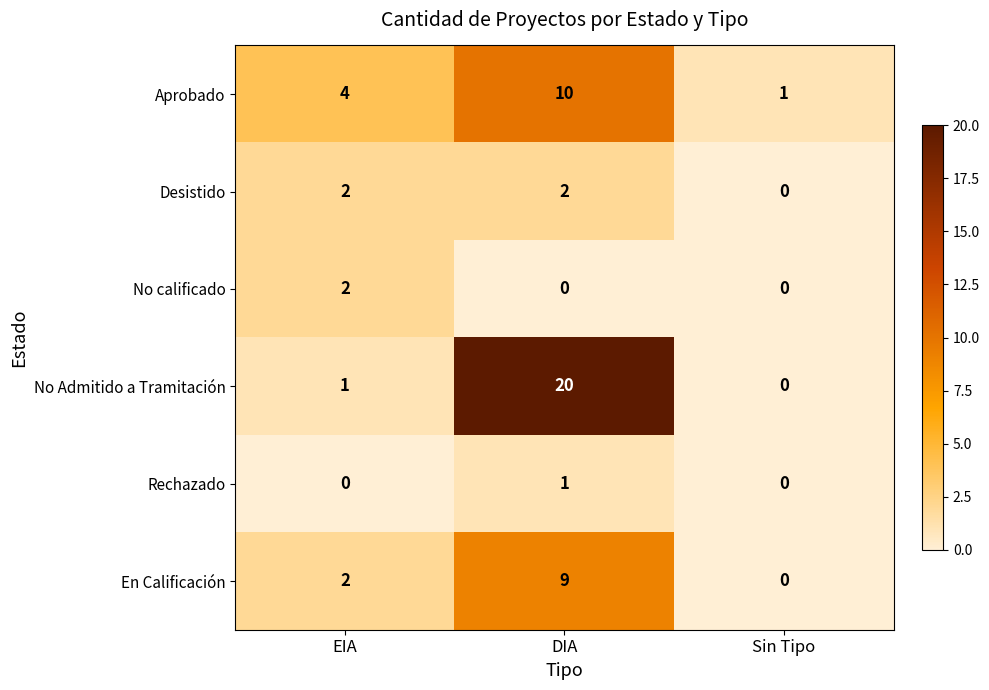

Is the value of No calificado at DIA greater than the value of No Admitido a Tramitación at DIA?

No